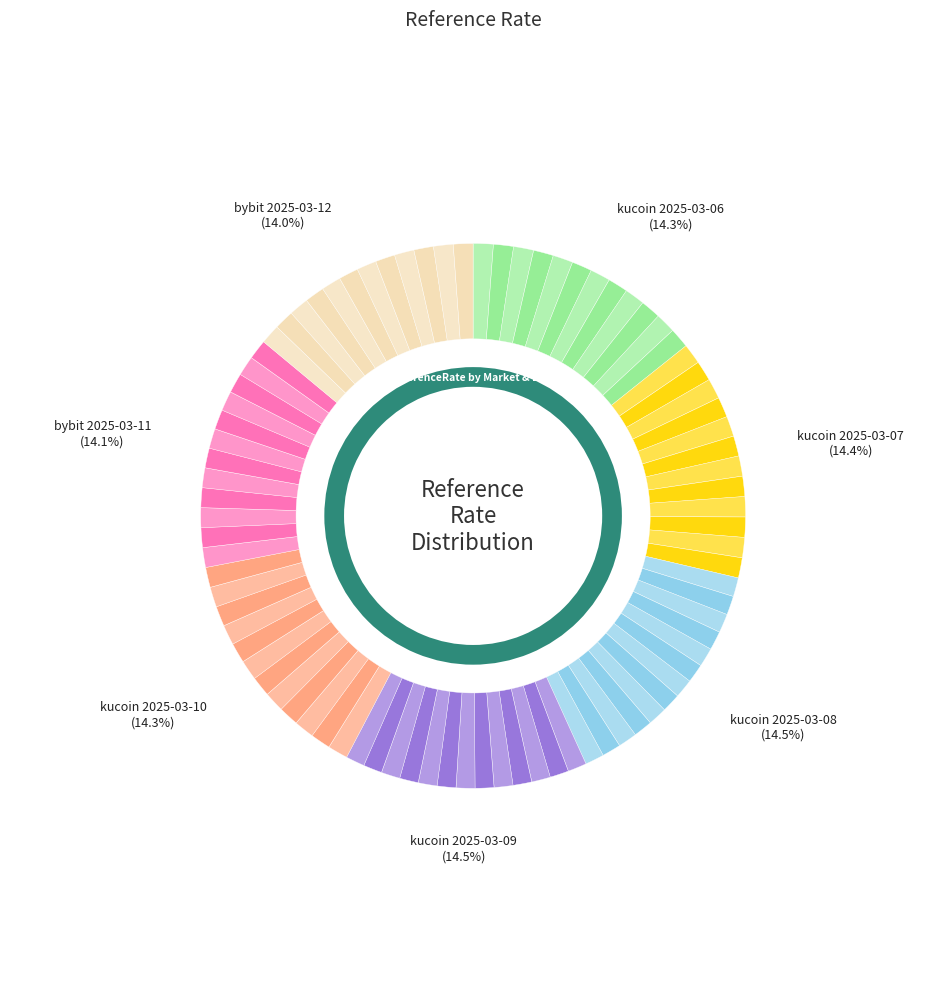

How much of the chart is everything except kucoin-aury-usdt-spot (2025-03-10)?

85.7%